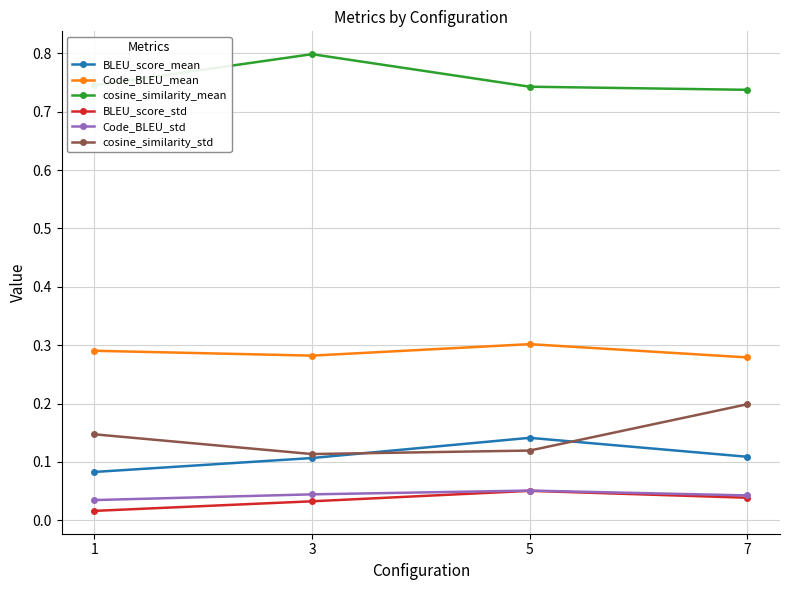

At which label is BLEU_score_mean closest to 0?

1